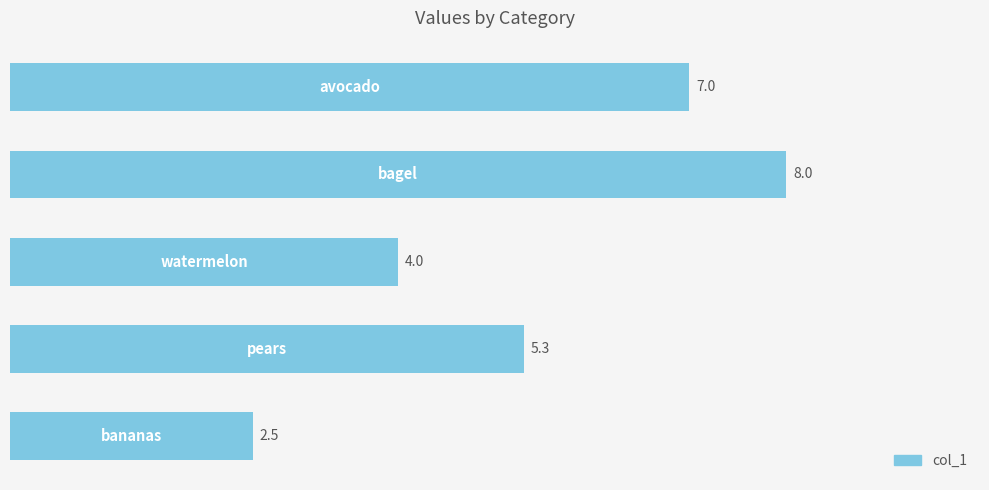

What is the average value?

5.4